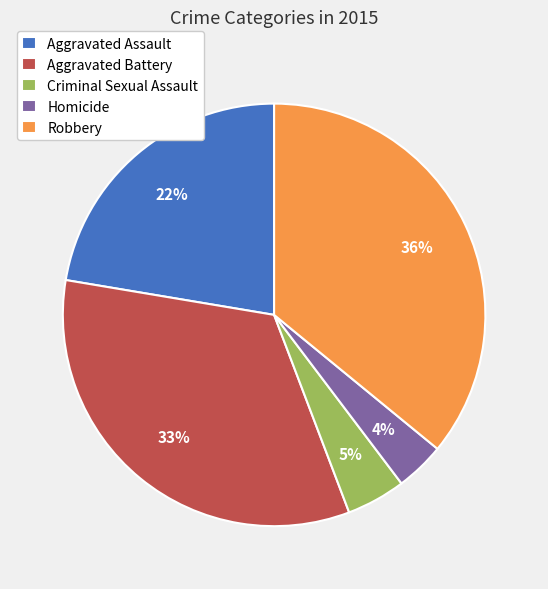

To the nearest percent, what percentage of the pie is Aggravated Battery?

33%